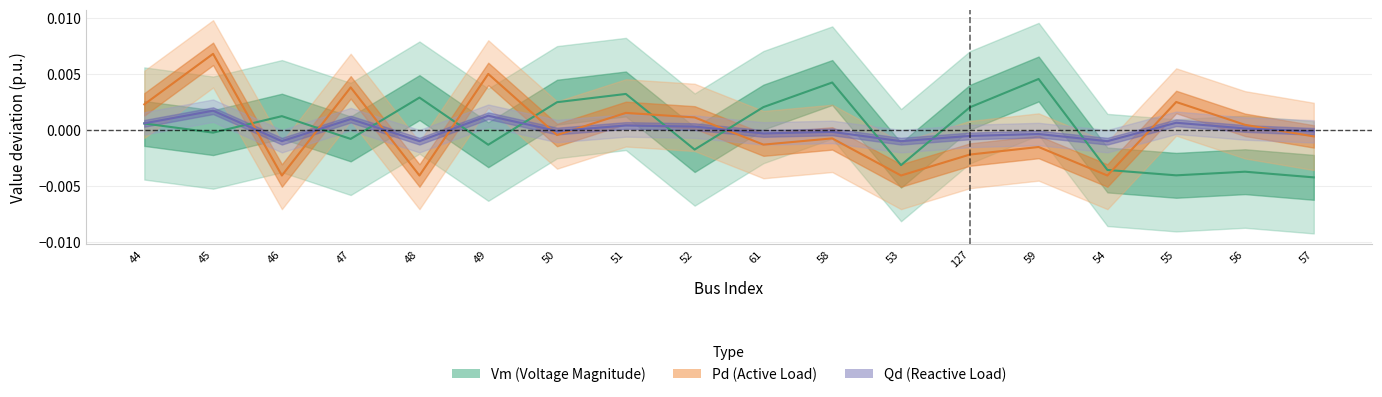

What are all the series names shown in the legend?

Vm, Pd, Qd